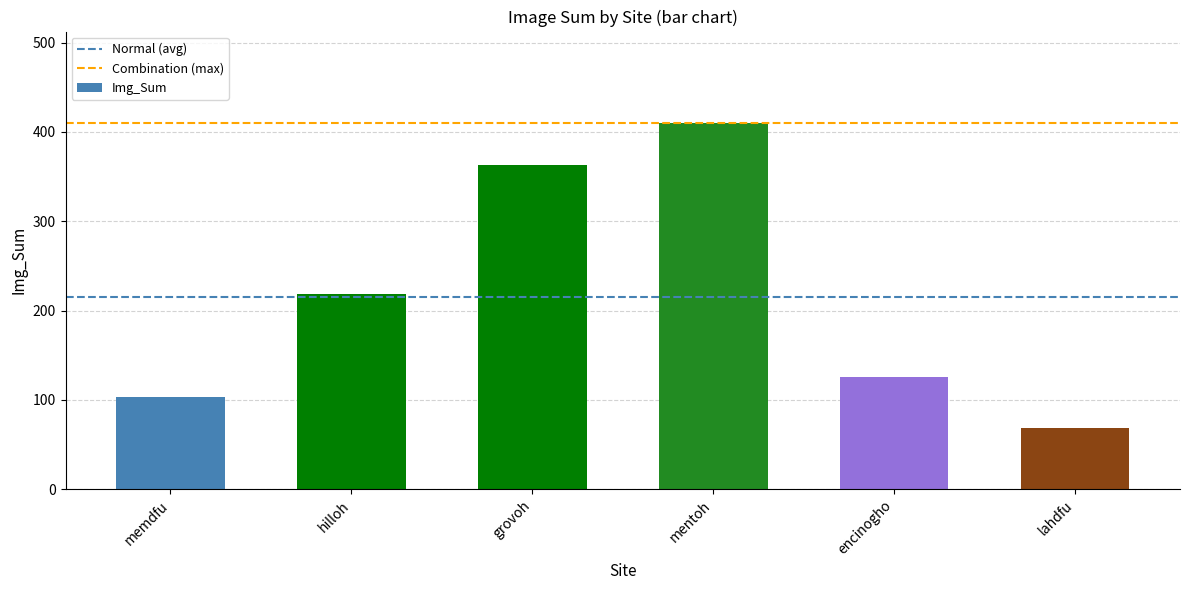

Reading right to left, what are all the values shown in this chart?

69	126	410	363	218	103